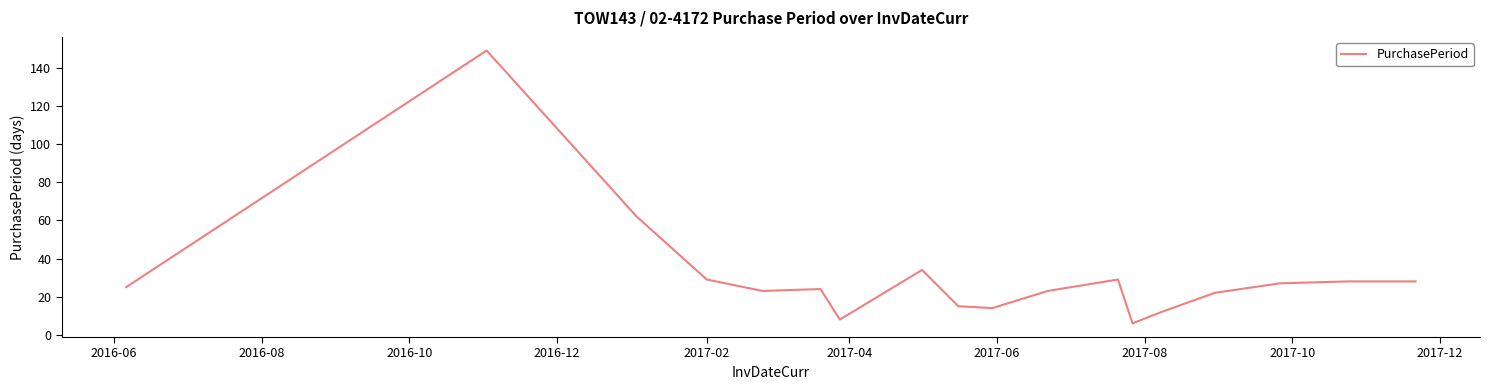

Reading left to right, what are all the values shown in this chart?

25	149	62	29	23	24	8	34	15	14	23	29	6	12	22	27	28	28